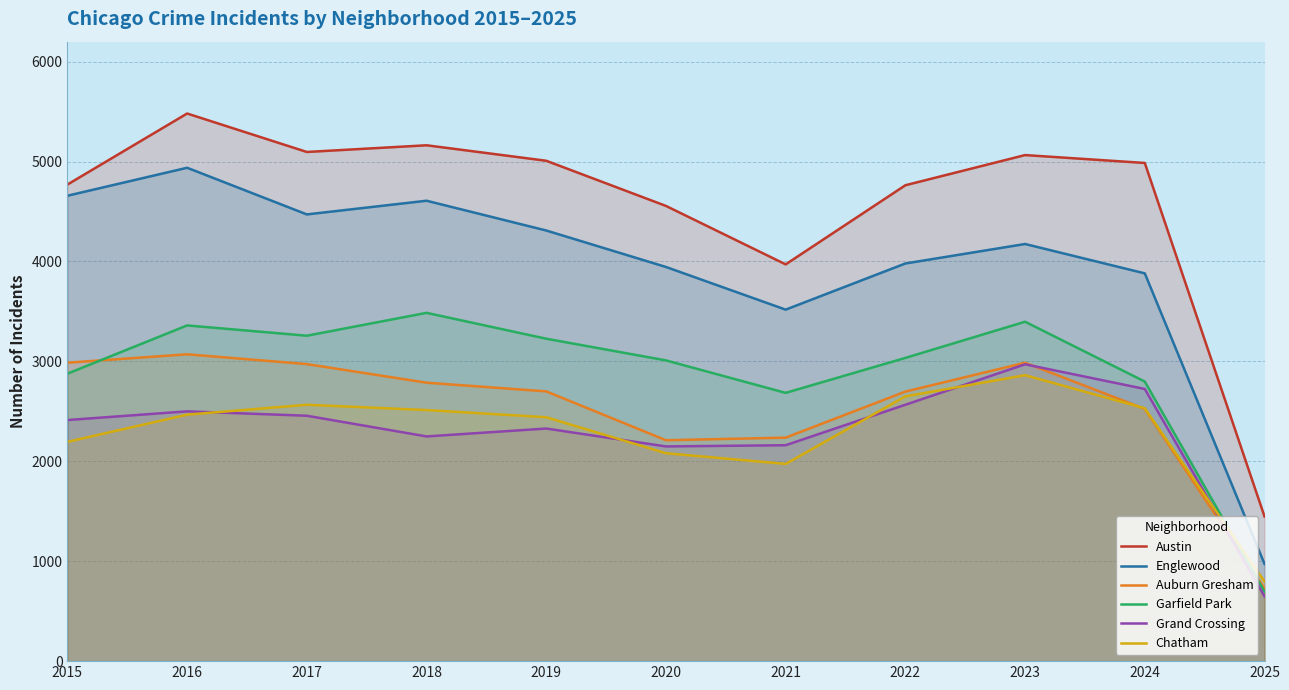

Is the value of Garfield Park at 2022 greater than the value of Auburn Gresham at 2022?

Yes